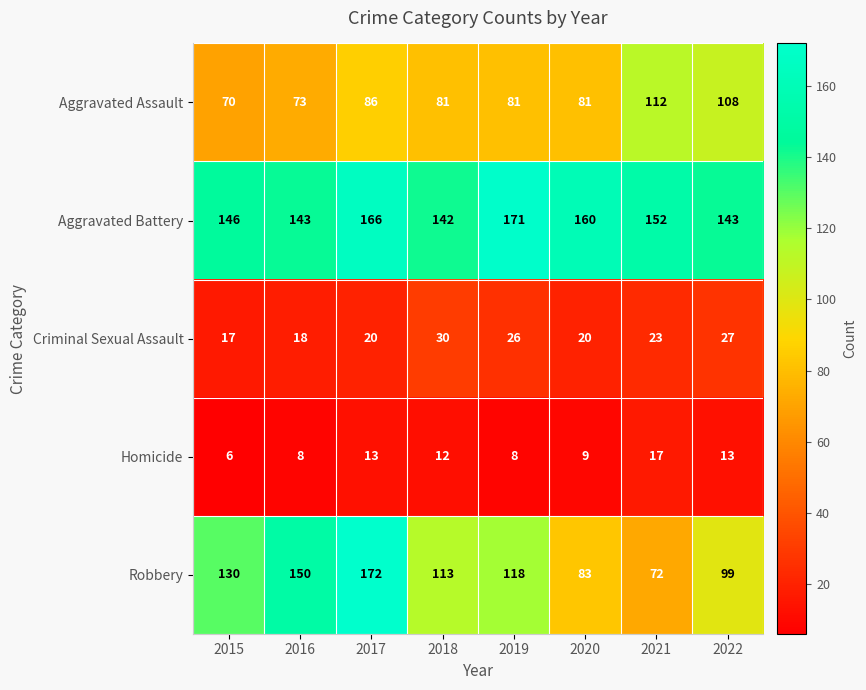

What is the minimum value shown in the chart?

6